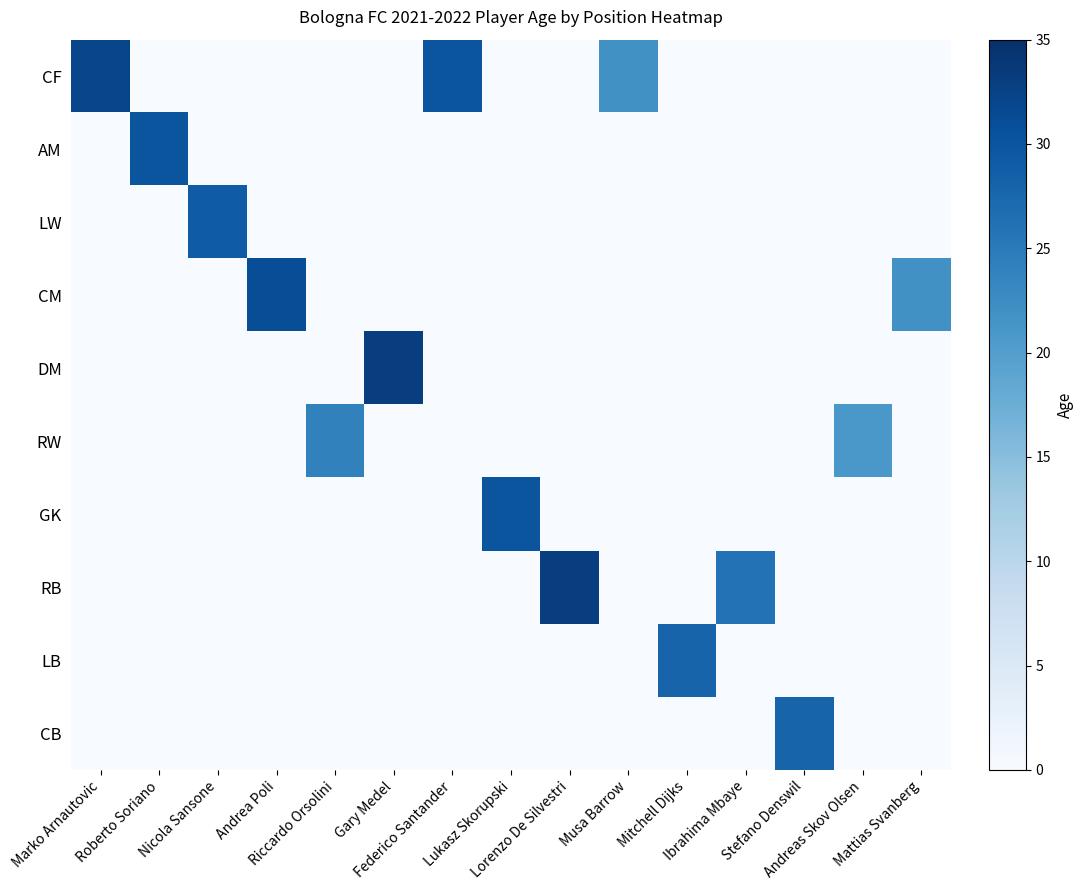

At Ibrahima Mbaye, list the series in order from smallest to largest.

CF, AM, LW, CM, DM, RW, GK, LB, CB, RB